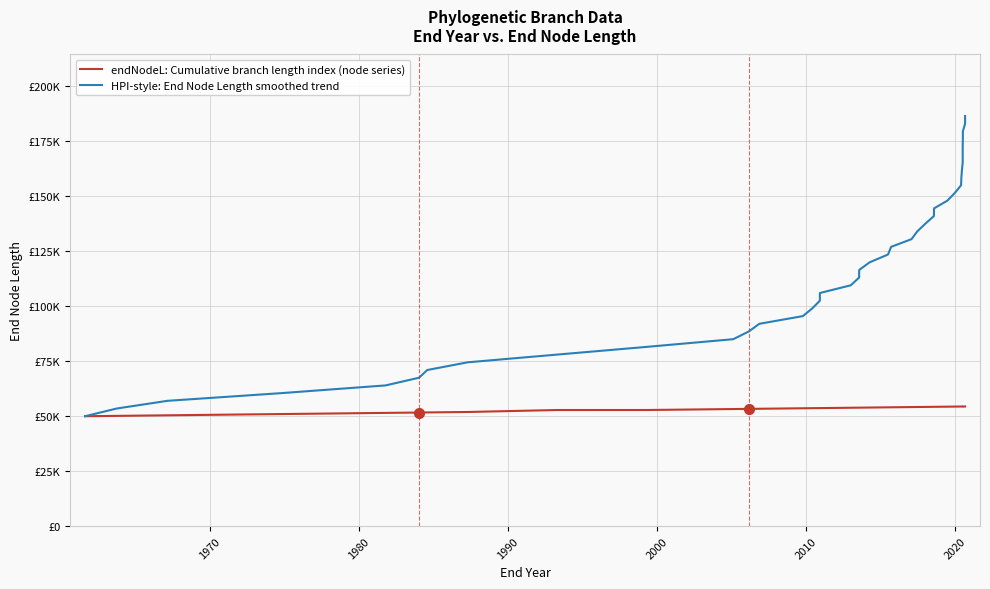

True or false: endNodeL: Cumulative branch length index (node series) and HPI-style: End Node Length smoothed trend cross at least once.

False